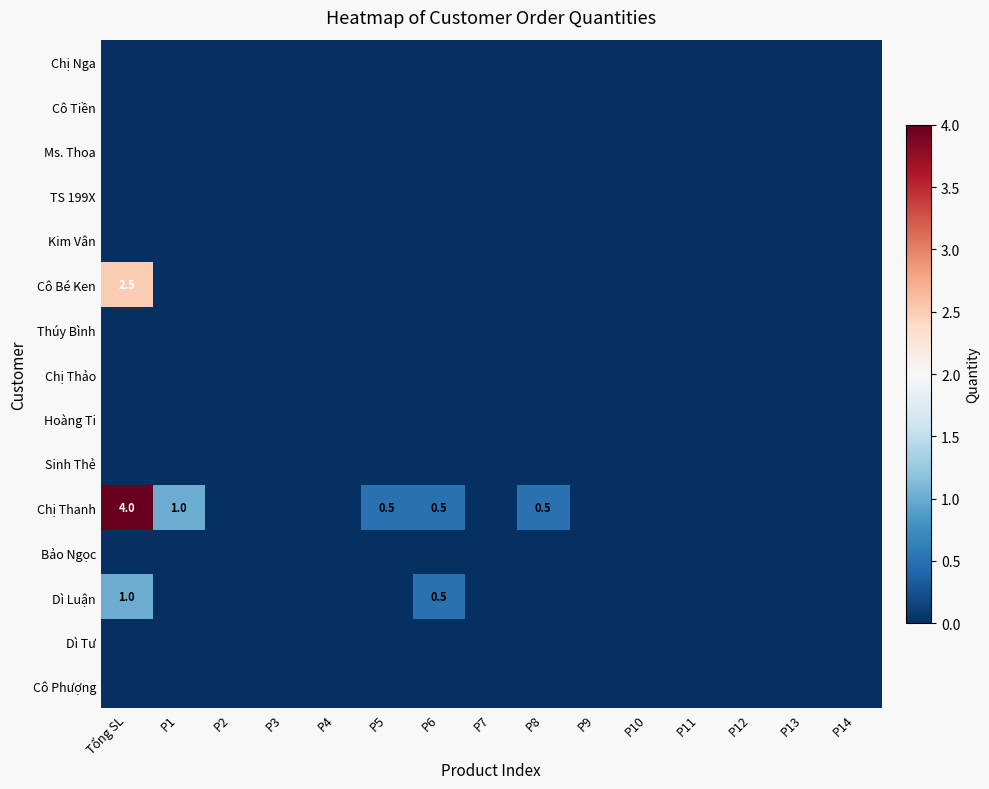

Between P4 and P11, which is larger?

P4